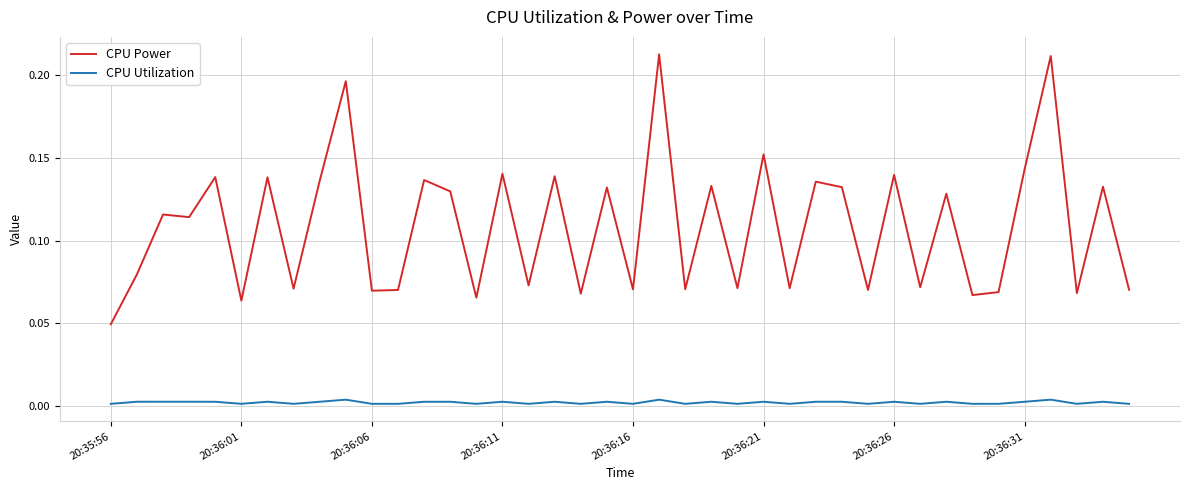

List the series in order of their peak value, lowest first.

CPU Utilization, CPU Power